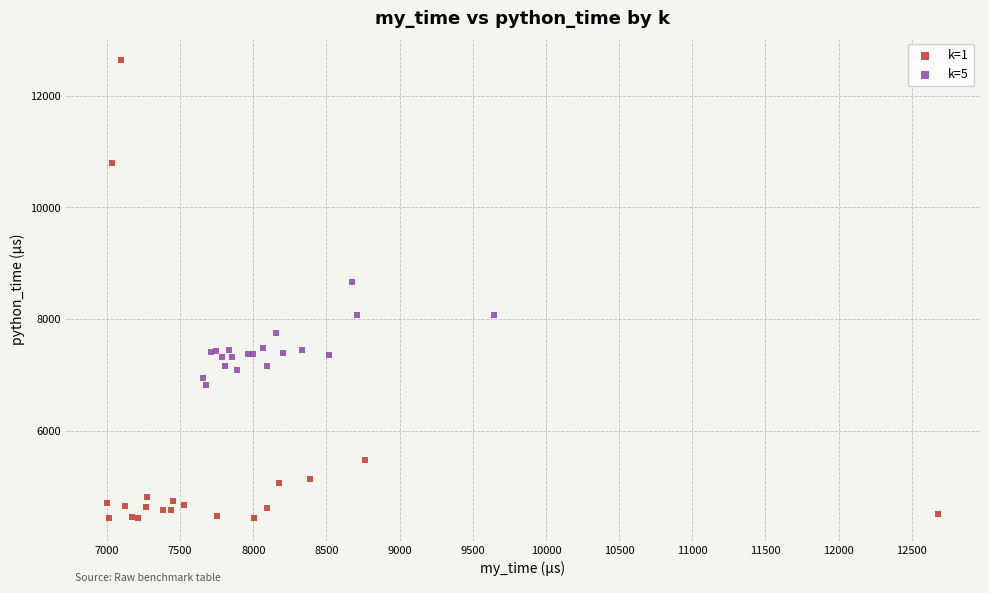

Which series contains the lowest Y value?

k=1